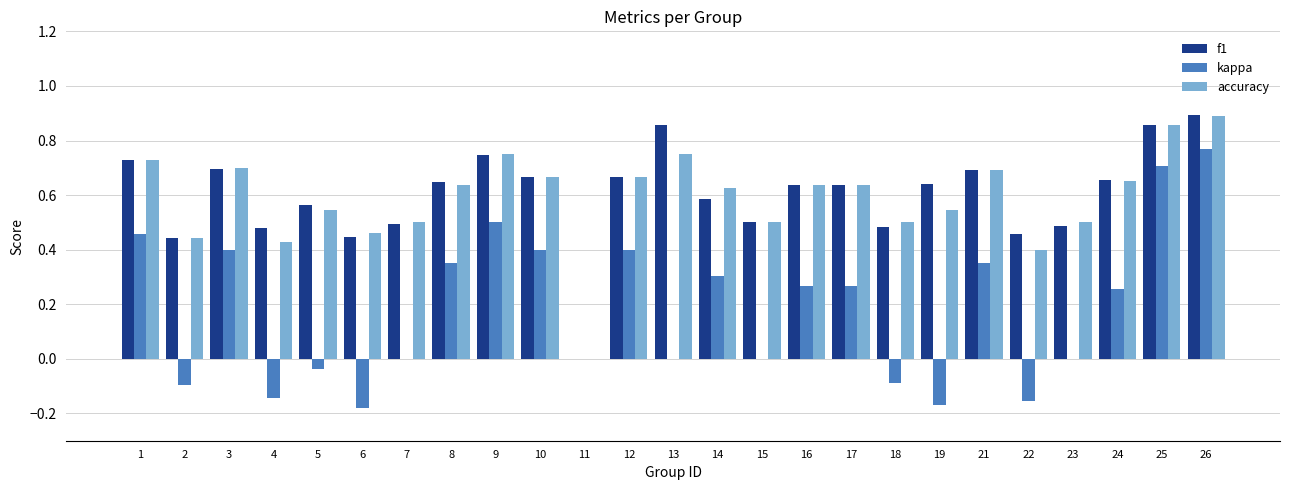

What is the sum of all kappa values?

4.6